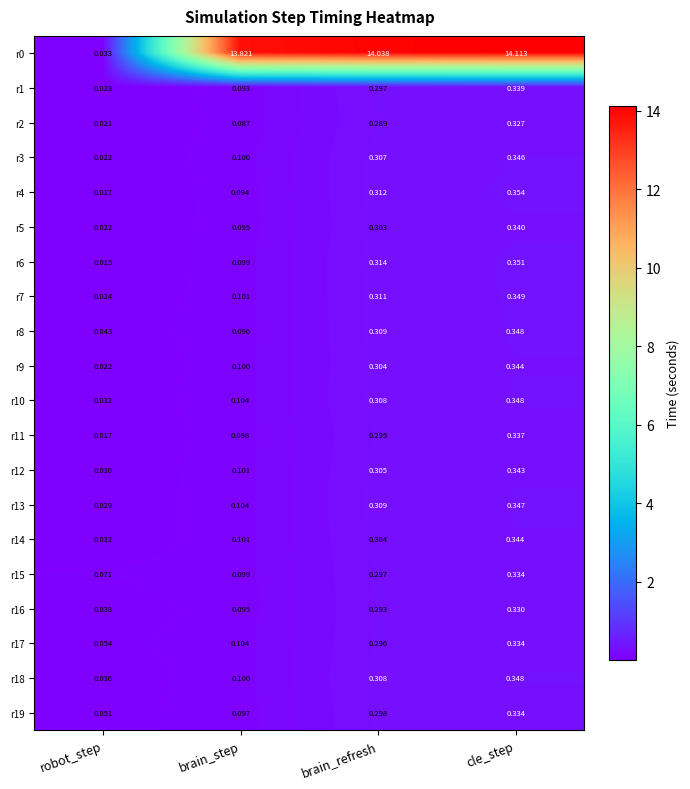

At how many categories does at least one series exceed 3?

3